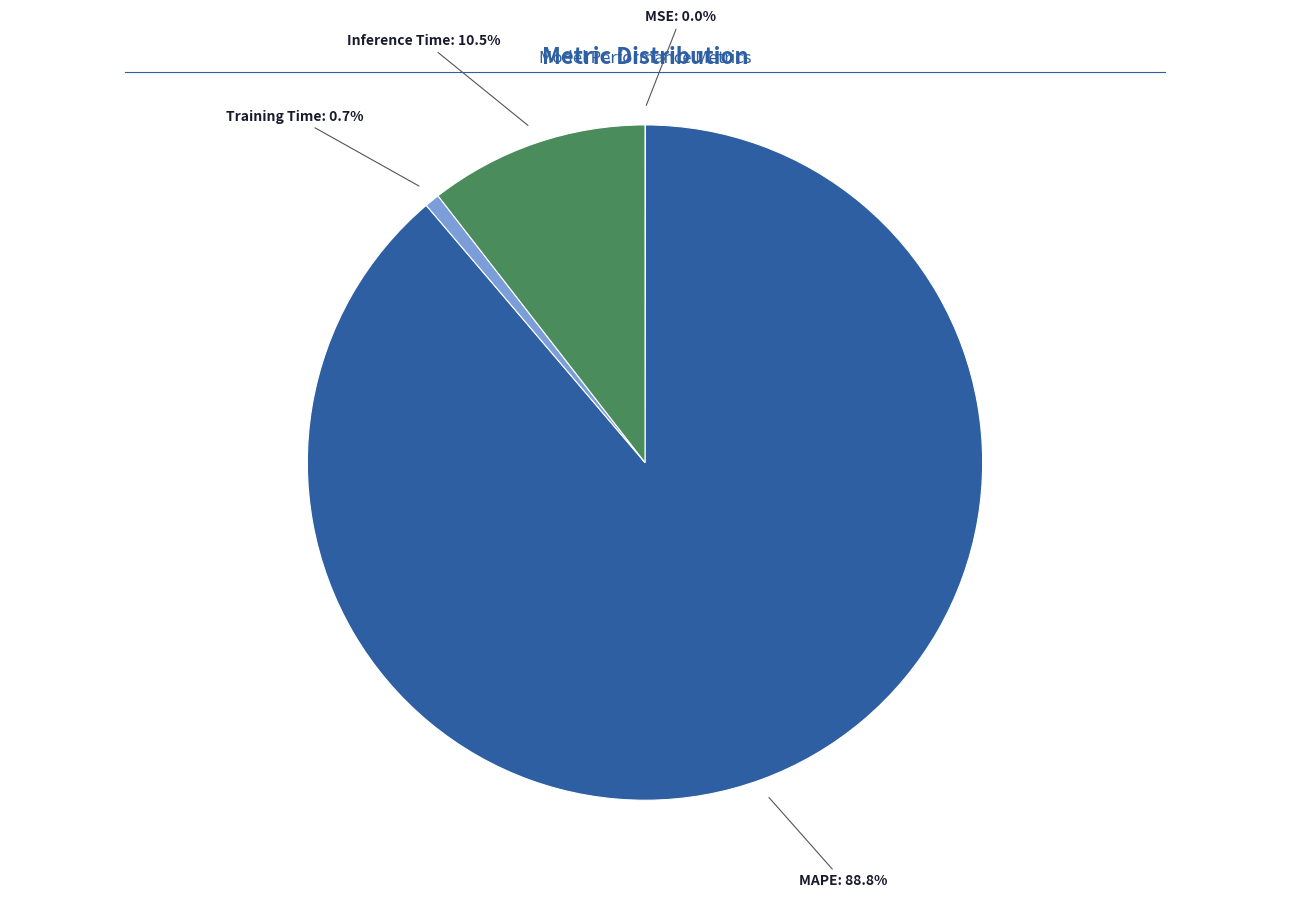

Between MAPE and Inference Time, which is larger?

MAPE